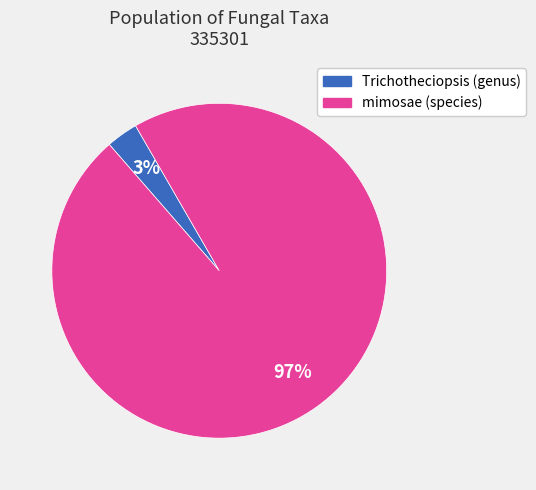

Is it true that Trichotheciopsis (genus) is 10% of the pie?

False